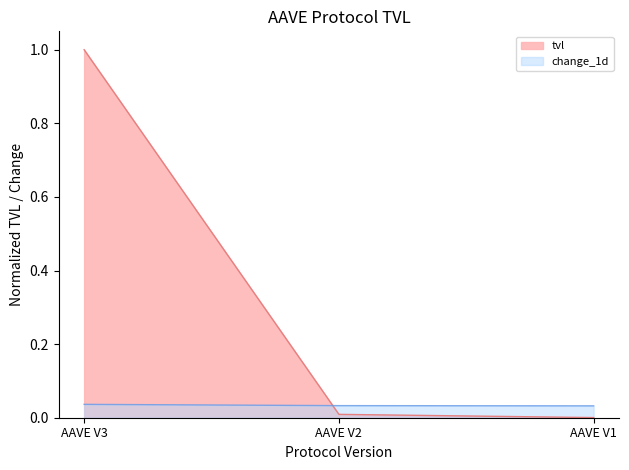

What is the total value across all series at AAVE V3?

1.0